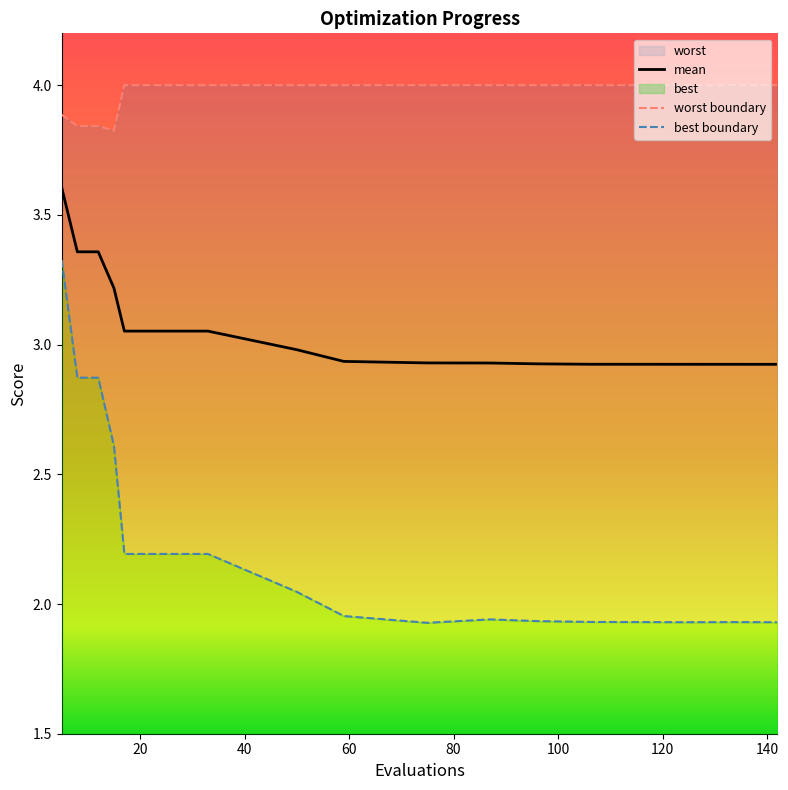

Which series has the largest range (max minus min)?

best